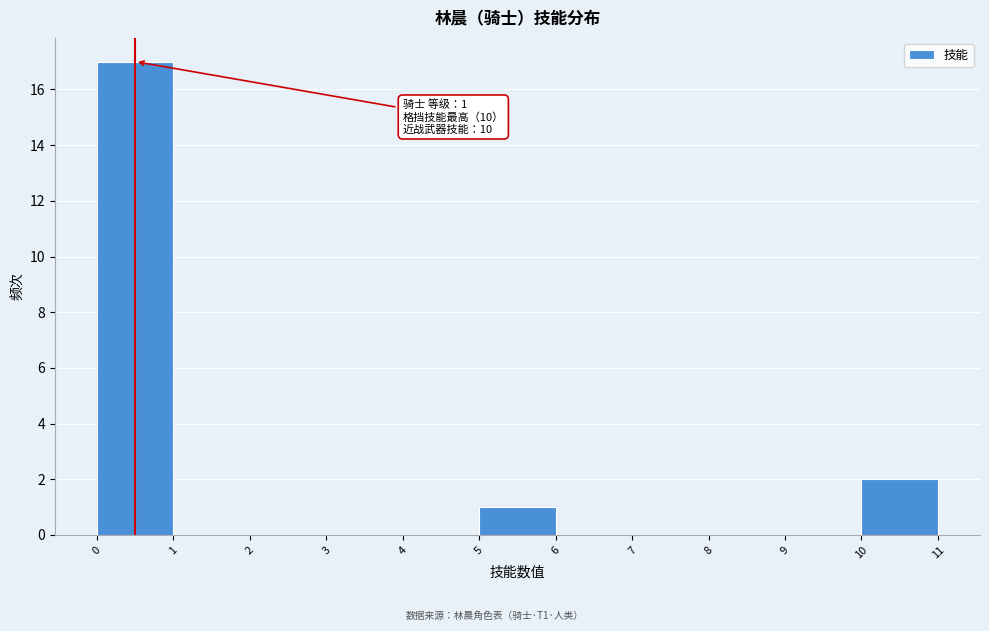

Over which range of the x-axis is the bar tallest?

0 to 1